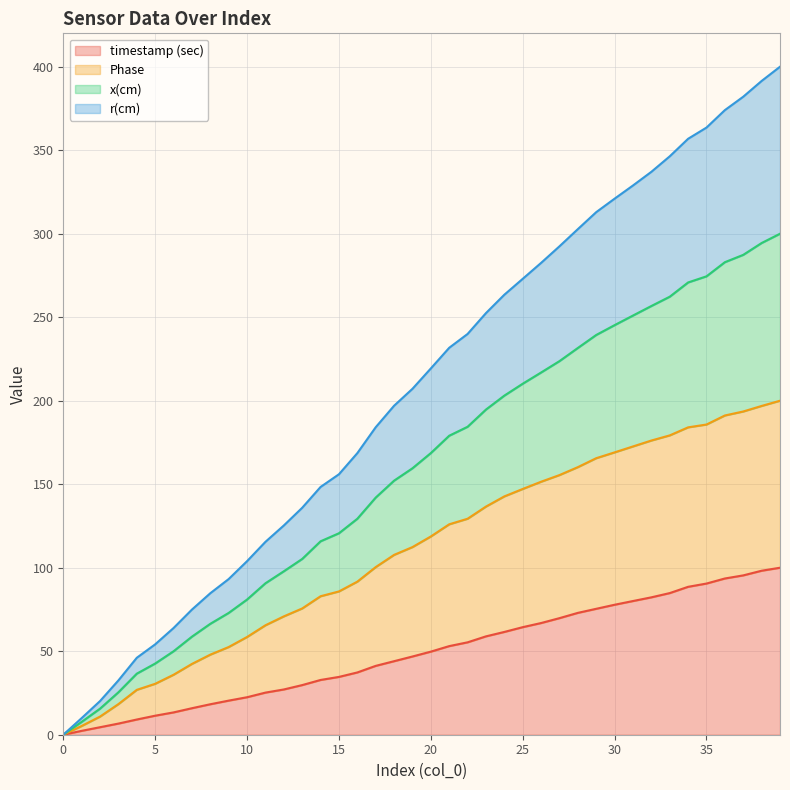

What is the spread (max minus min) of values at 38?

293.3